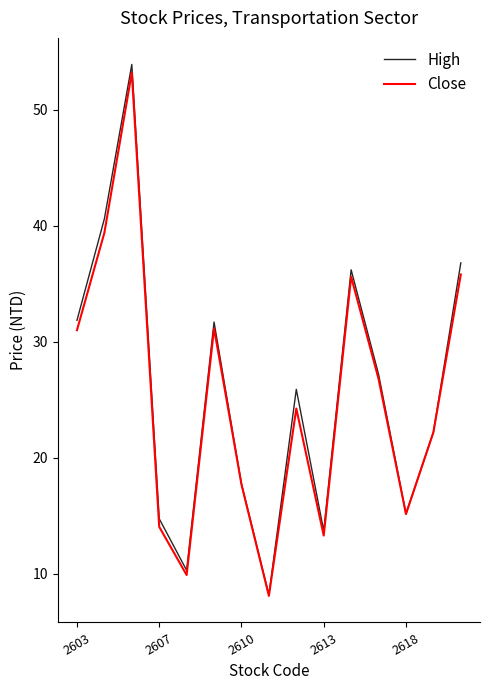

Count the number of data series in this chart.

2